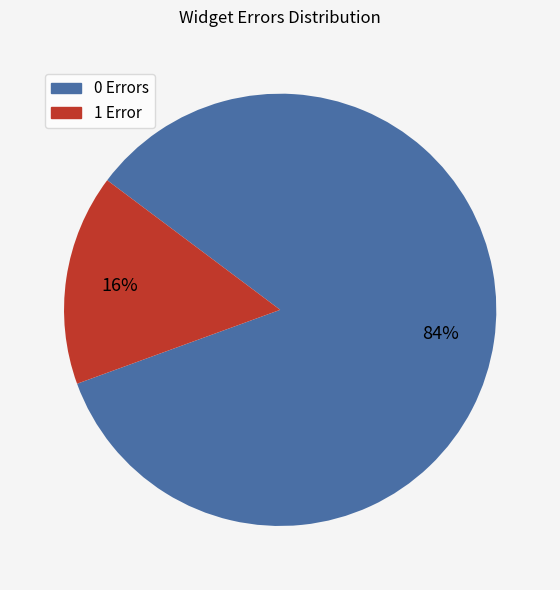

To the nearest percent, what is the combined percentage of 0 Errors and 1 Error?

100%